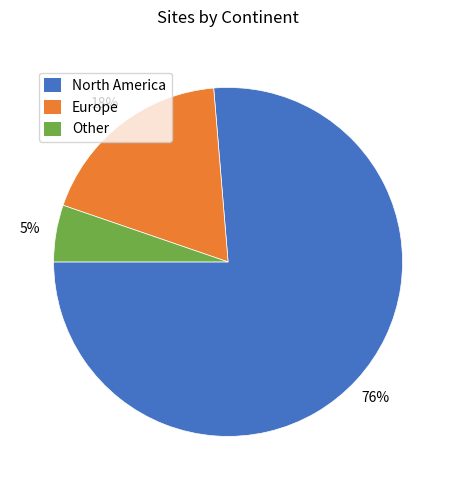

Which has a higher value, North America or Other?

North America